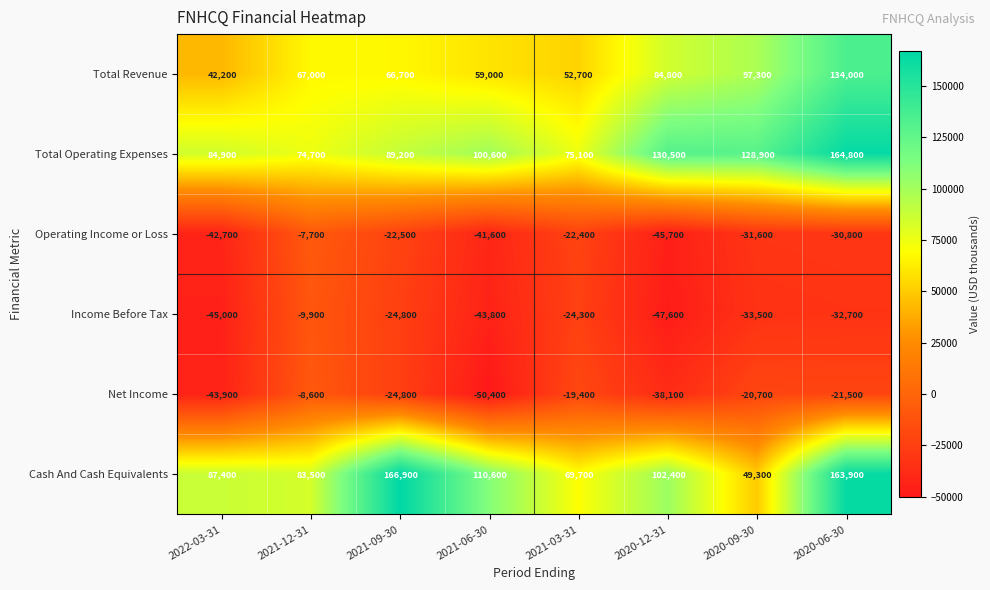

What is the sum of the Total Operating Expenses values at 2022-03-31 and 2020-09-30?

213800